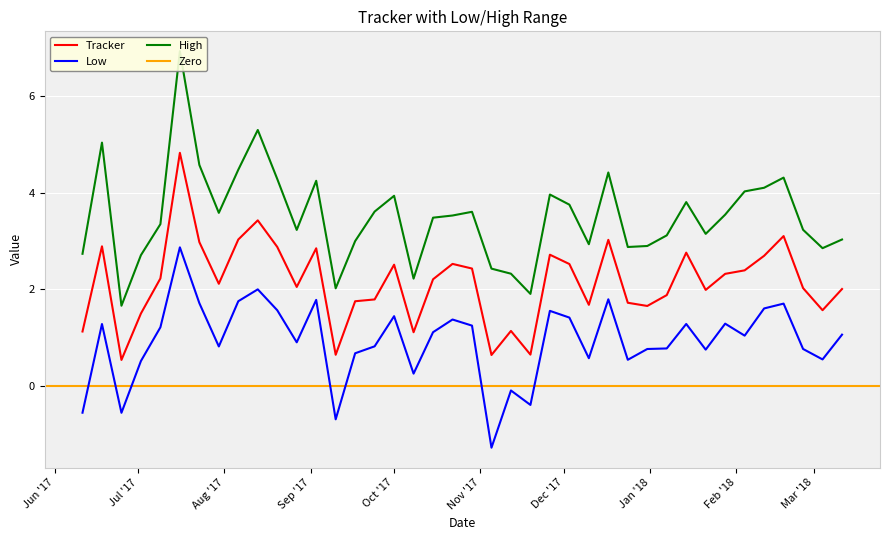

True or false: Tracker and Low cross at least once.

False